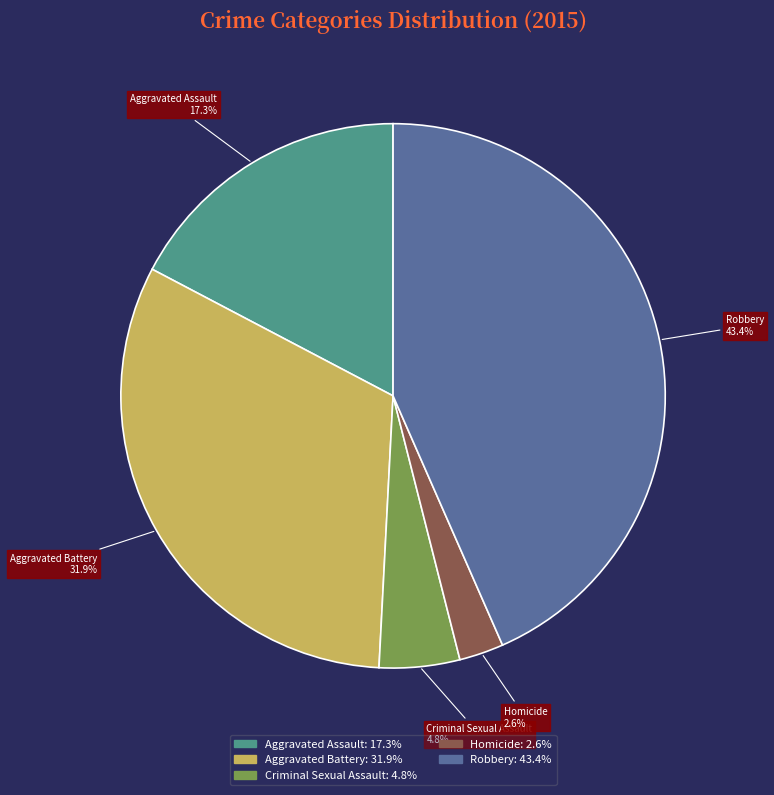

Is it true that Criminal Sexual Assault is 5% of the pie?

True